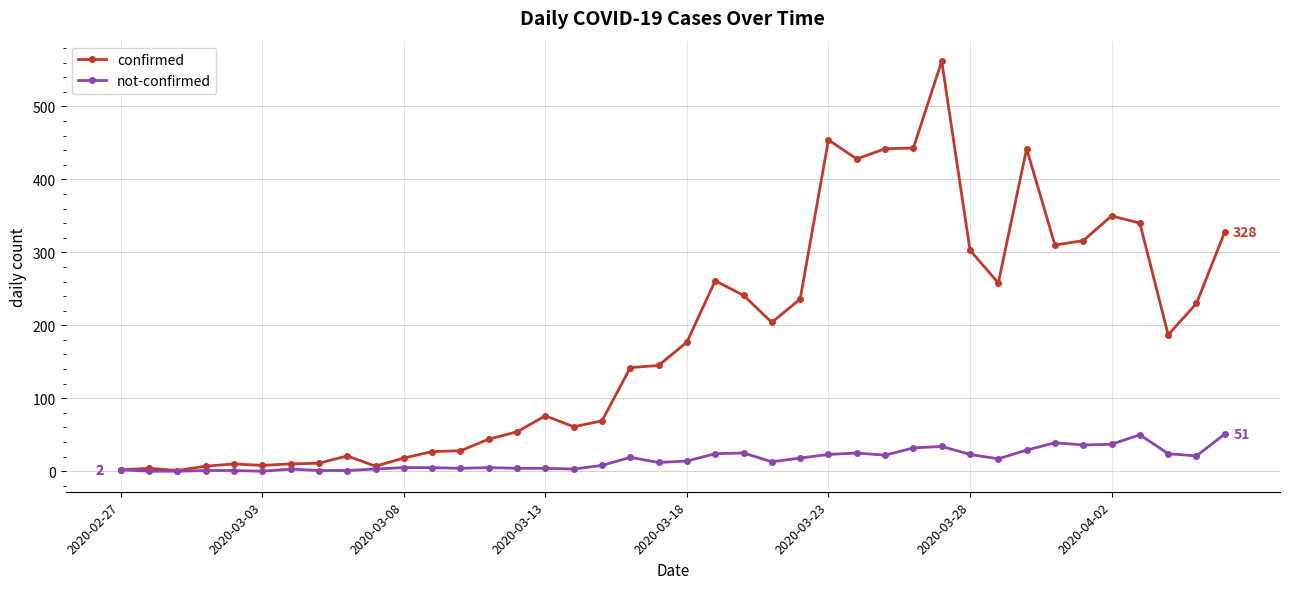

Rank the series by their average value, from highest to lowest.

confirmed, not-confirmed